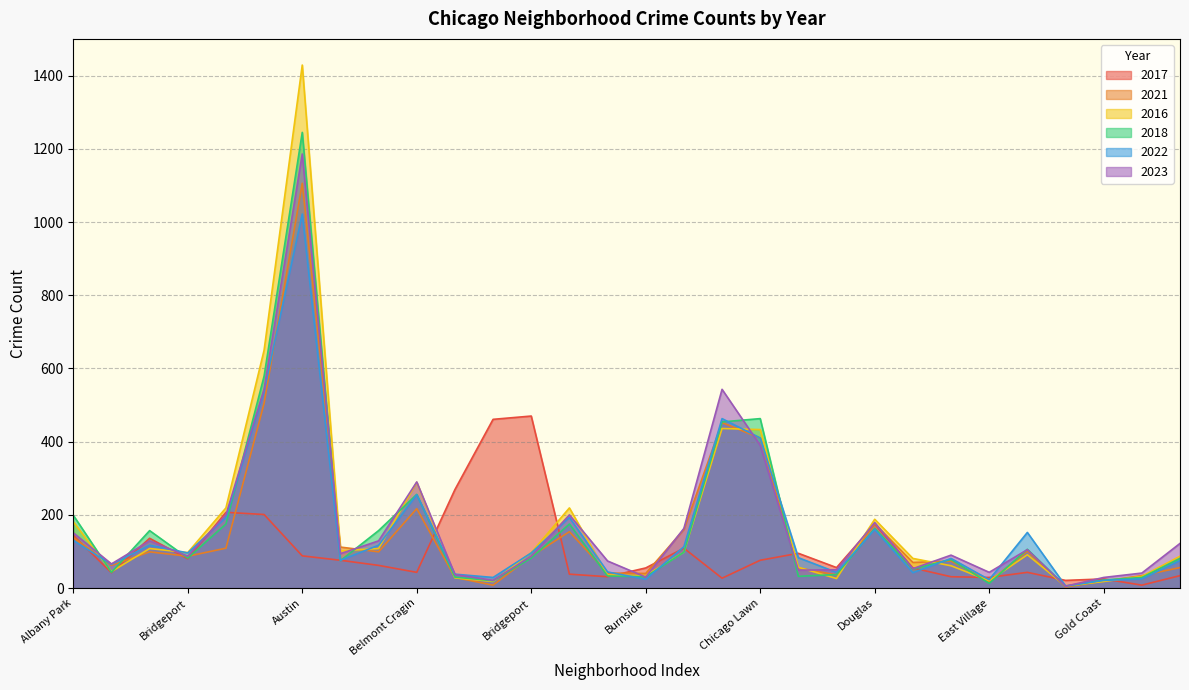

What are all the series names shown in the legend?

2017, 2021, 2016, 2018, 2022, 2023